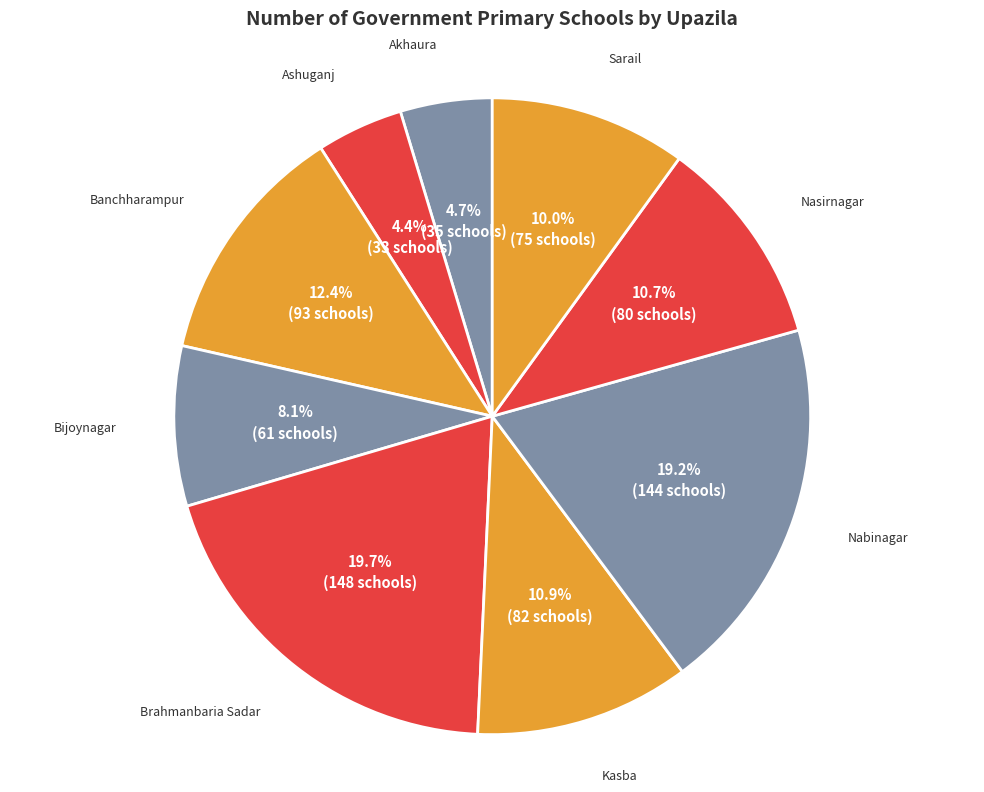

How many slices are in this pie chart?

9